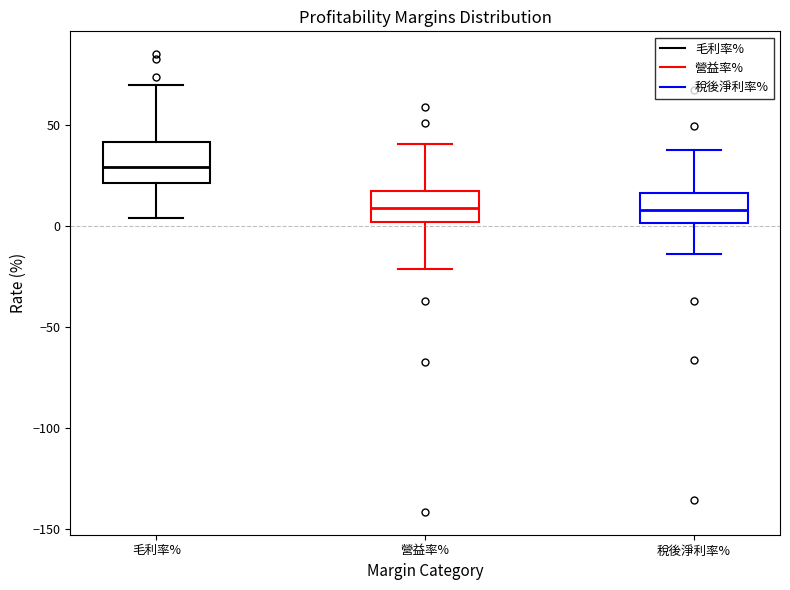

Where is the lower edge of the box for 毛利率% on the y-axis? The values are not printed on the chart, so give them approximately, as read against the axis.

20